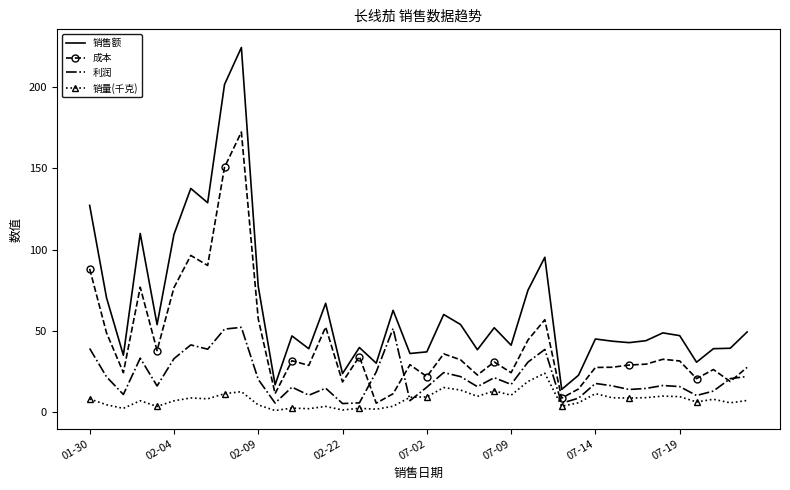

True or false: 销售额 and 销量(千克) intersect in this chart.

False